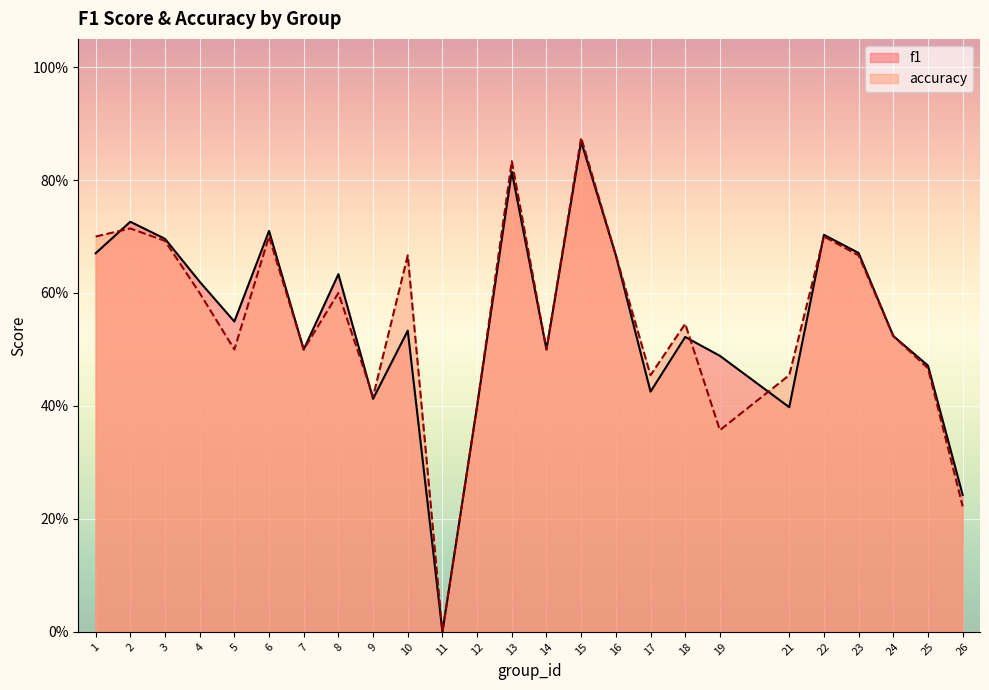

Is it true that f1 equals 0.4 at 24?

False